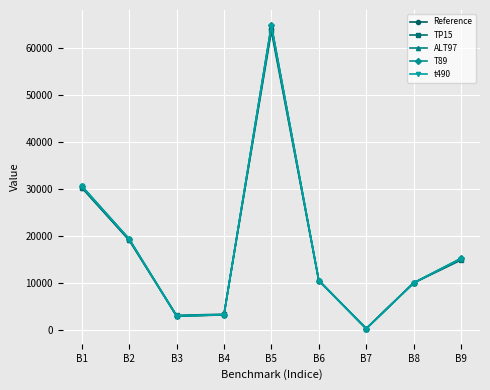

What is the difference between the highest and lowest values at B3?

166.0